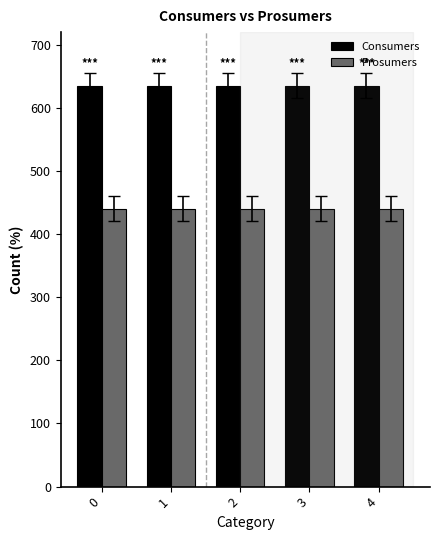

The Prosumers series shows 440 at 0. True or false?

True